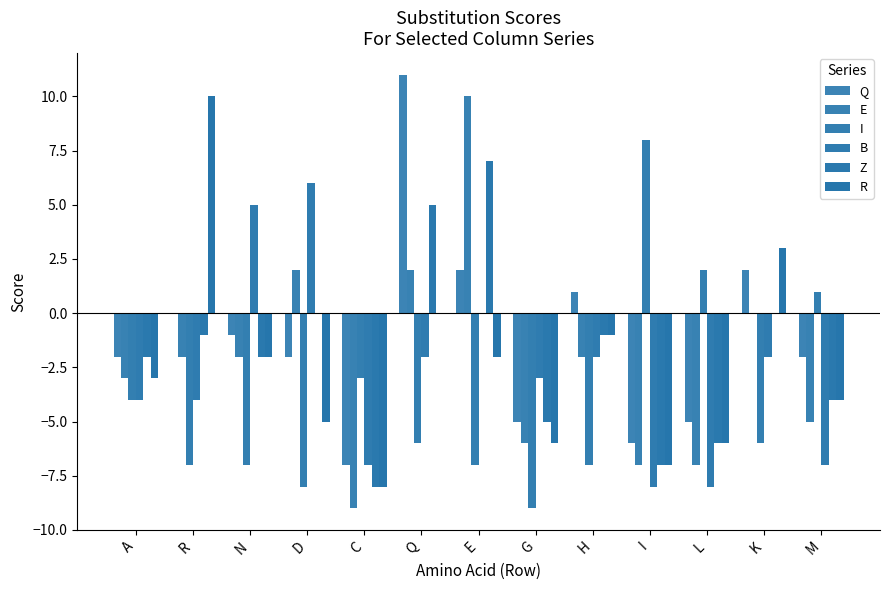

What is the label of the 2nd bar from the right?

K